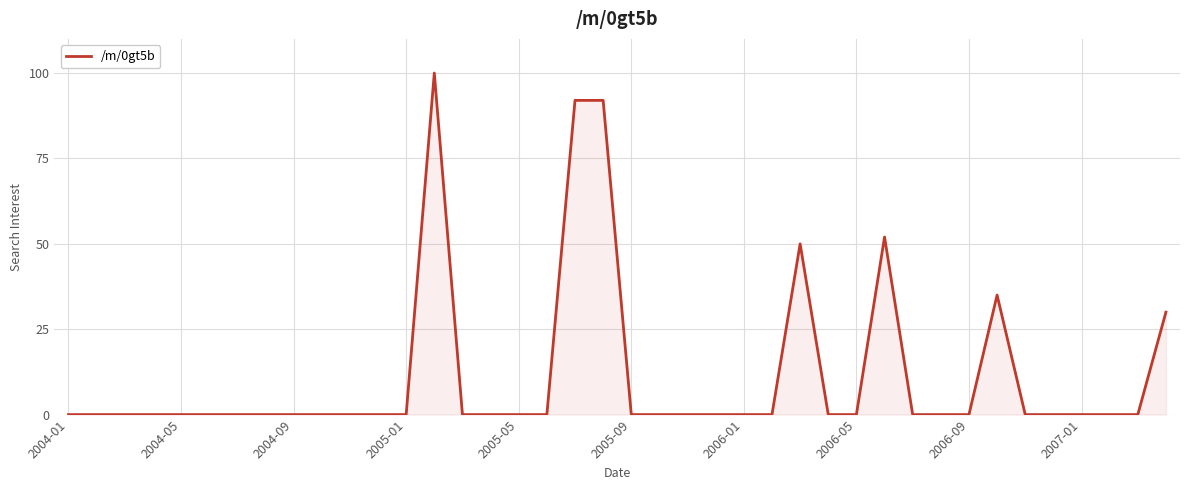

Reading left to right, list all the values displayed in this chart.

0	0	0	0	0	0	0	0	0	0	0	0	0	100	0	0	0	0	92	92	0	0	0	0	0	0	50	0	0	52	0	0	0	35	0	0	0	0	0	30